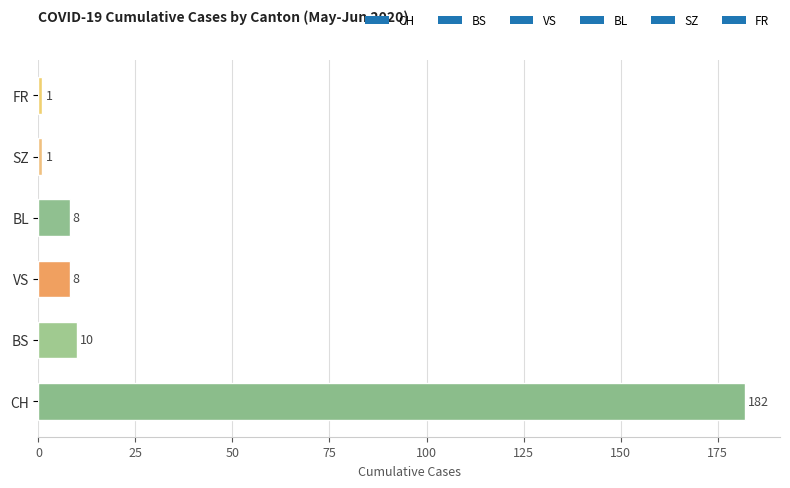

What is the change in value from CH to BS?

-172